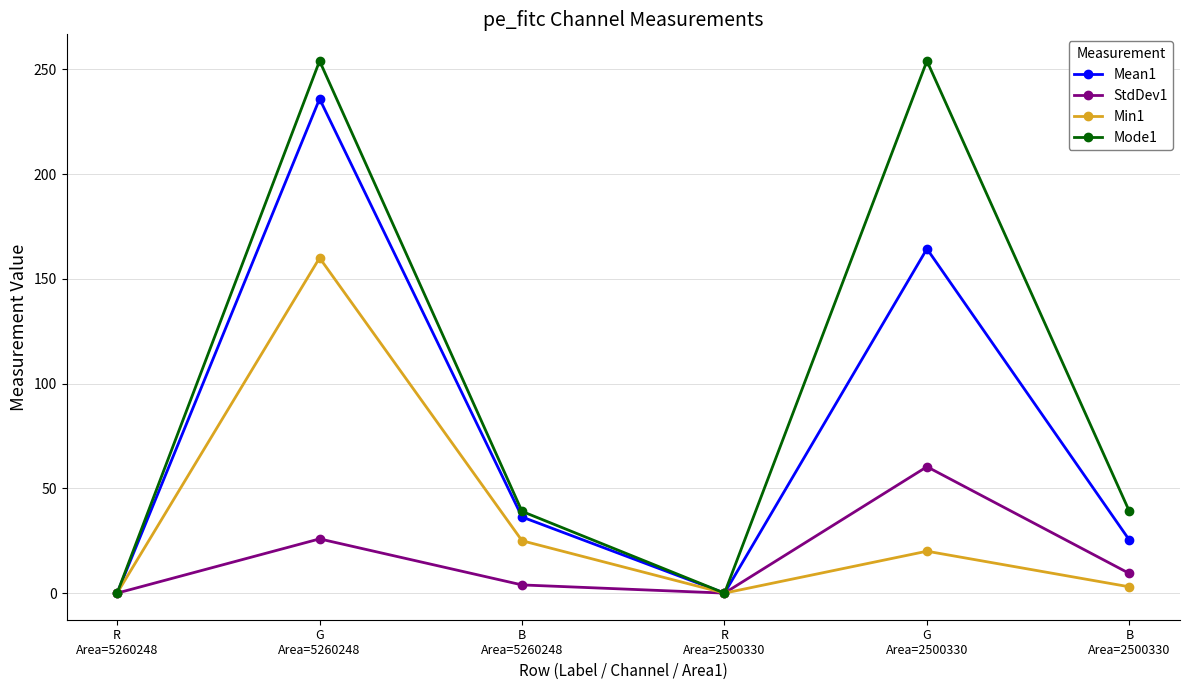

Reading left to right, extract all data points from this chart.

Mean1: R
Area=5260248=0.0	G
Area=5260248=235.9	B
Area=5260248=36.3	R
Area=2500330=0.0	G
Area=2500330=164.3	B
Area=2500330=25.3
StdDev1: R
Area=5260248=0.0	G
Area=5260248=25.9	B
Area=5260248=3.9	R
Area=2500330=0.0	G
Area=2500330=60.3	B
Area=2500330=9.4
Min1: R
Area=5260248=0.0	G
Area=5260248=160.0	B
Area=5260248=25.0	R
Area=2500330=0.0	G
Area=2500330=20.0	B
Area=2500330=3.0
Mode1: R
Area=5260248=0.0	G
Area=5260248=254.0	B
Area=5260248=39.0	R
Area=2500330=0.0	G
Area=2500330=254.0	B
Area=2500330=39.0